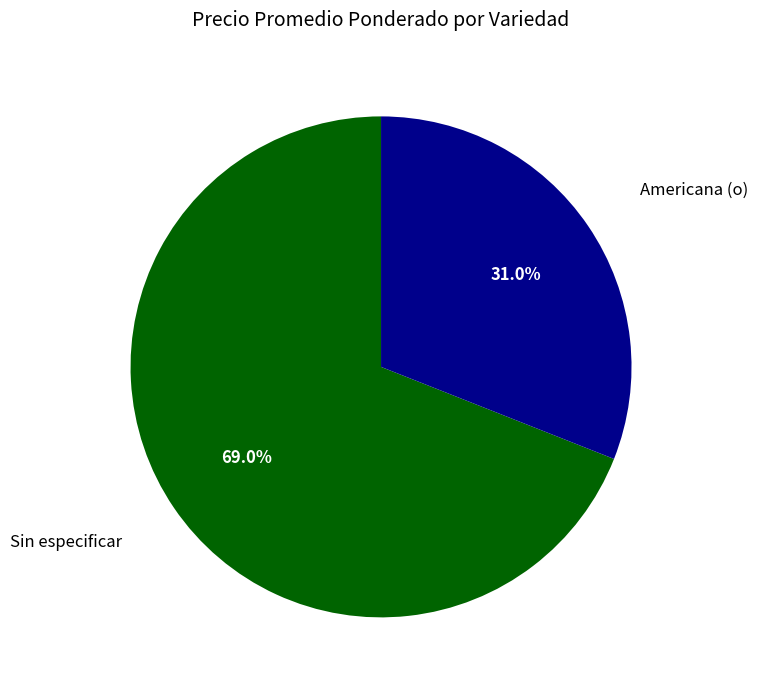

Is there a majority slice in this chart?

Yes